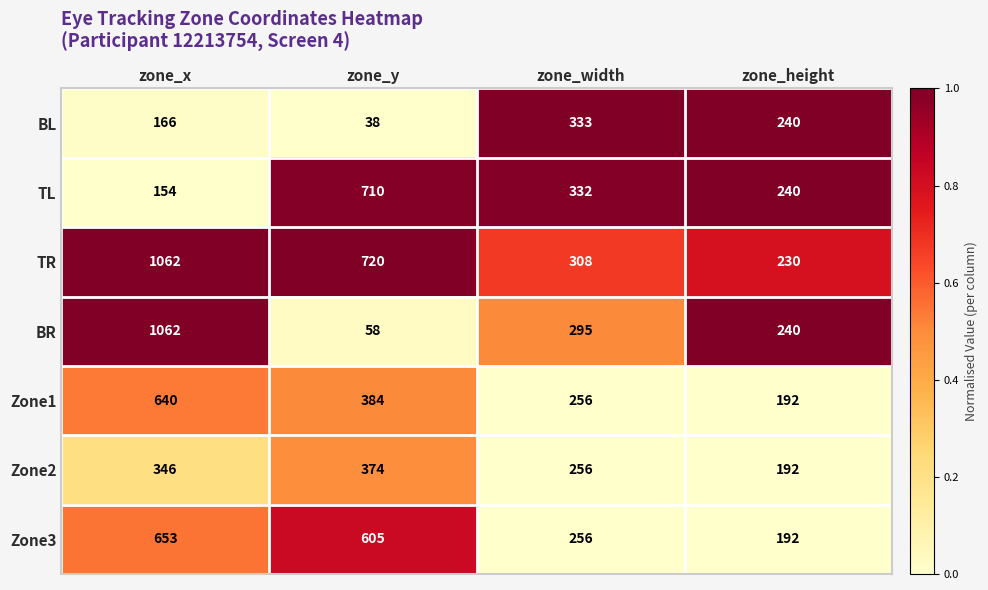

How many Zone3 values are between 256 and 653?

3